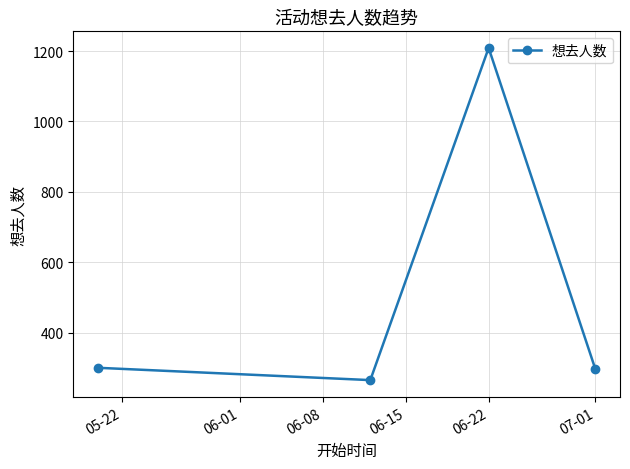

What is the smallest value displayed?

265